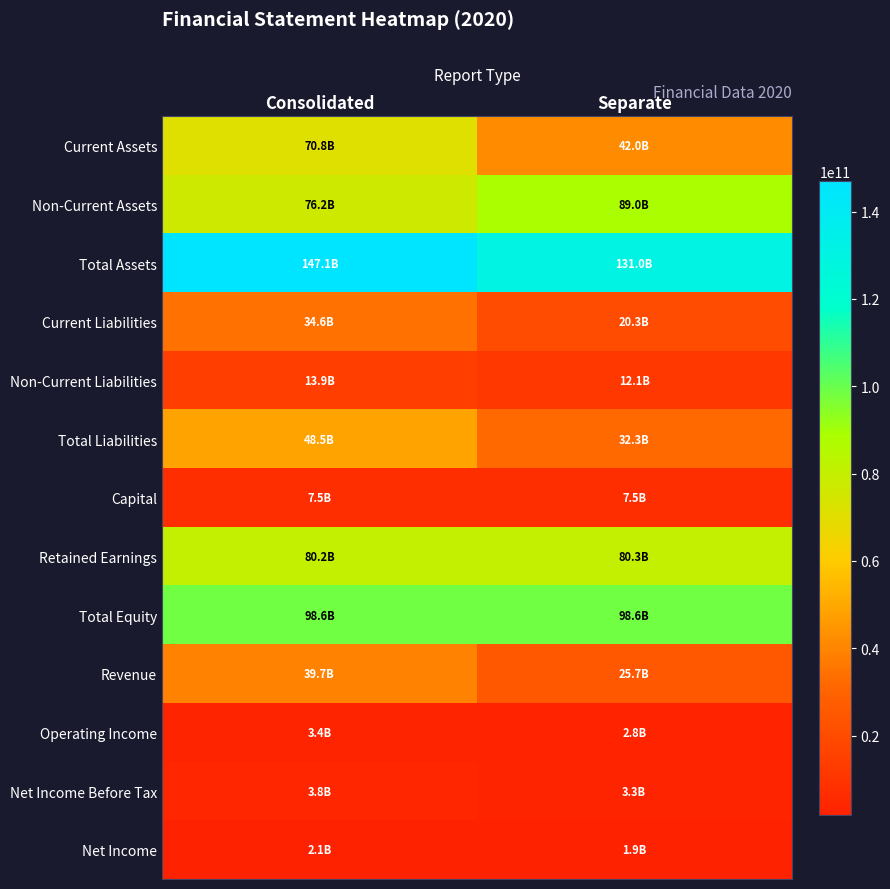

Between Consolidated and Separate, which series saw the biggest shift?

Current Assets